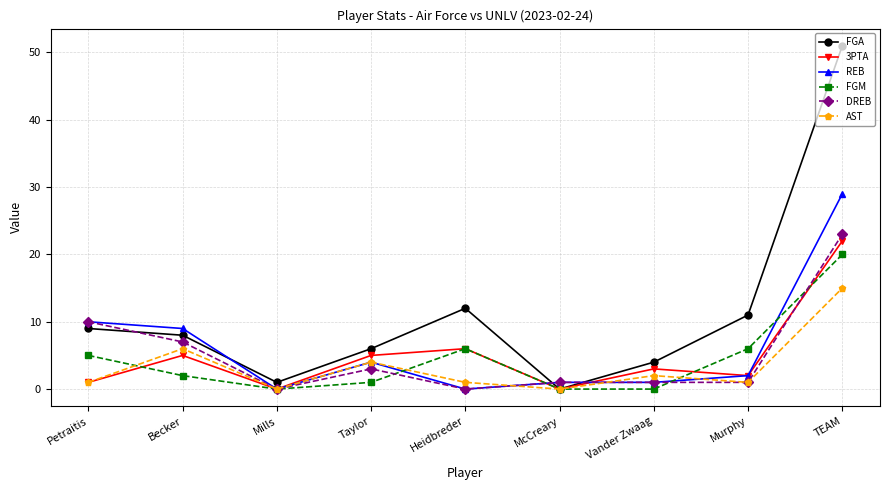

Is this an area chart (filled region under the line)?

No